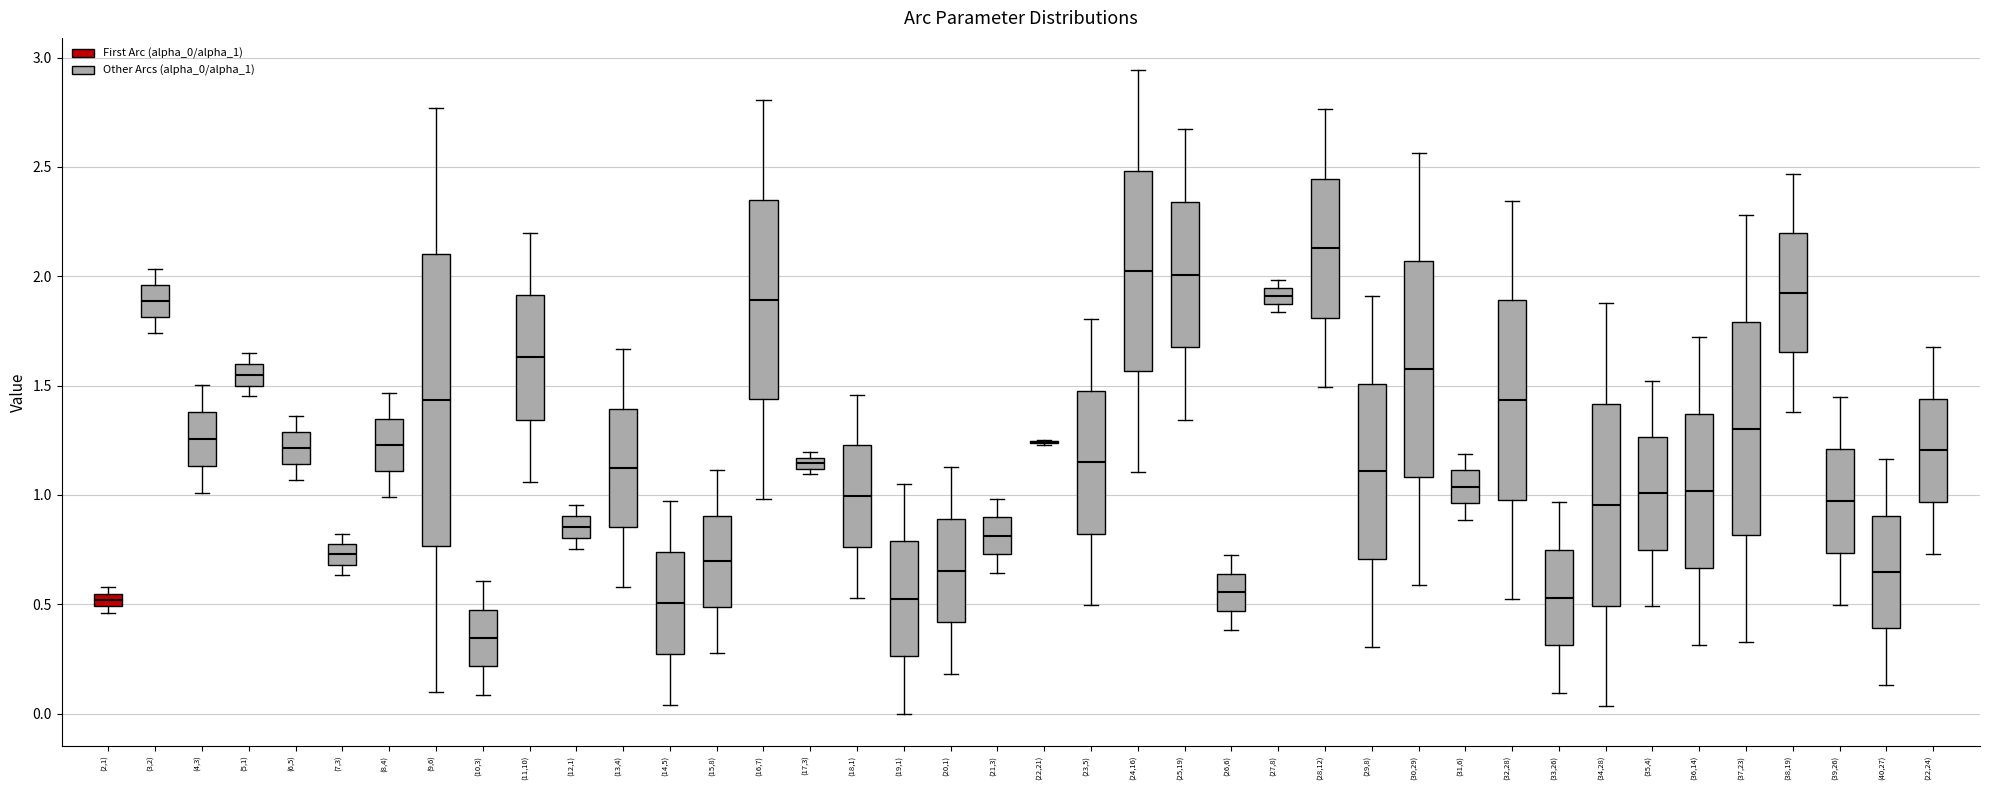

Comparing the boxes themselves (not the whiskers), which one is the tallest?

(9,6)